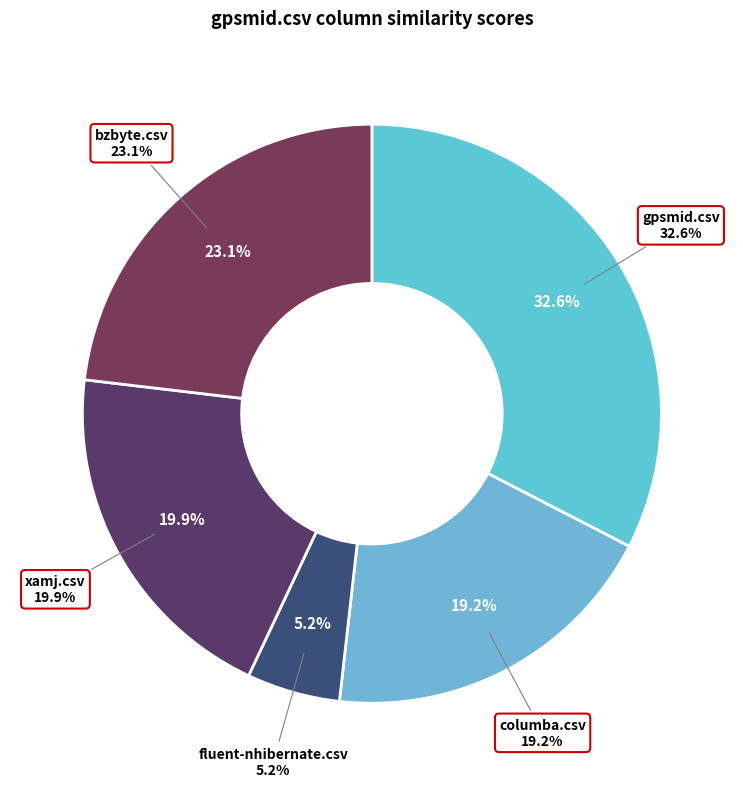

Is it true that bzbyte.csv is 33% of the pie?

False